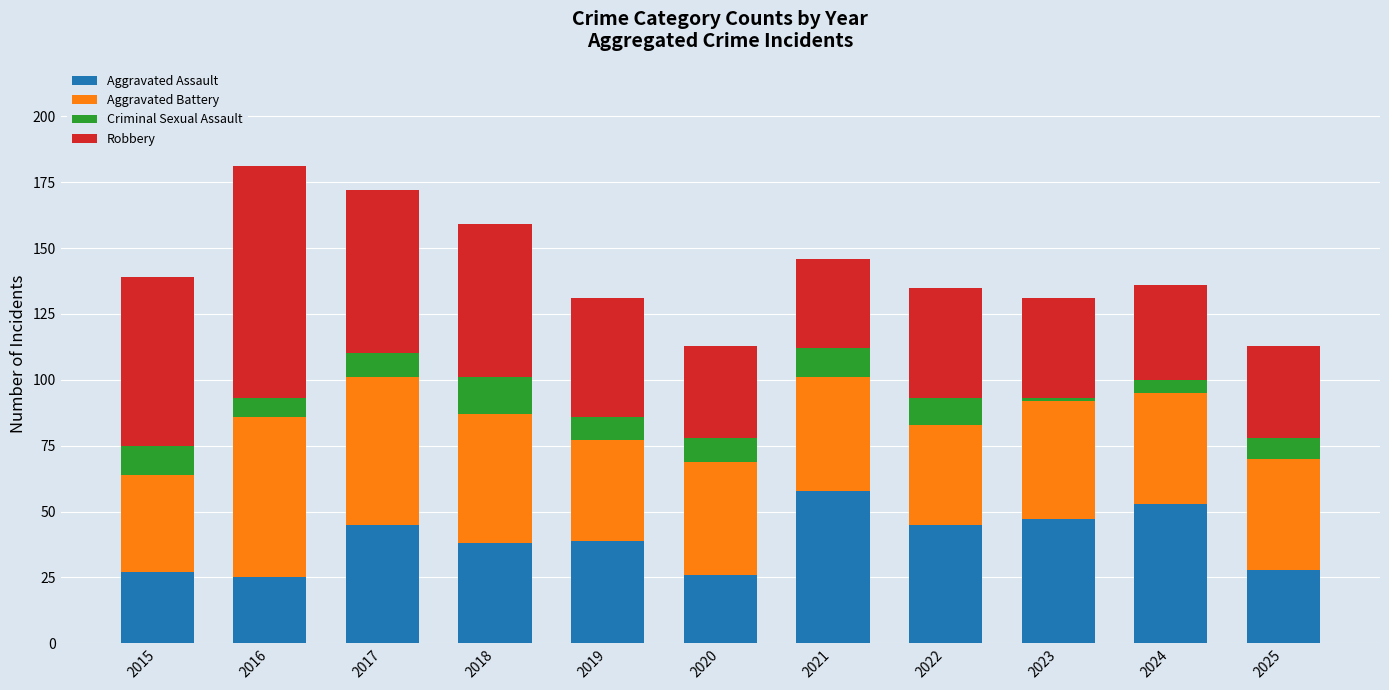

The Aggravated Assault series shows 45 at 2017. True or false?

True